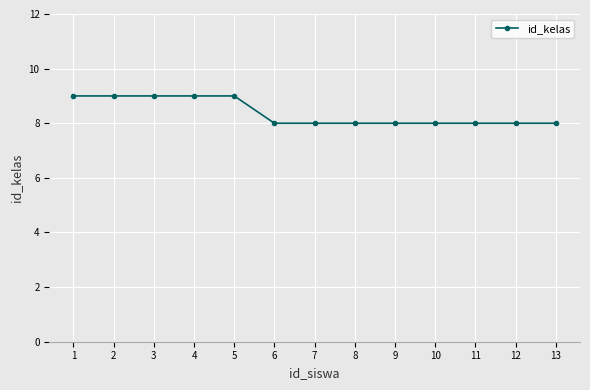

The value at 3 is 9. True or false?

True